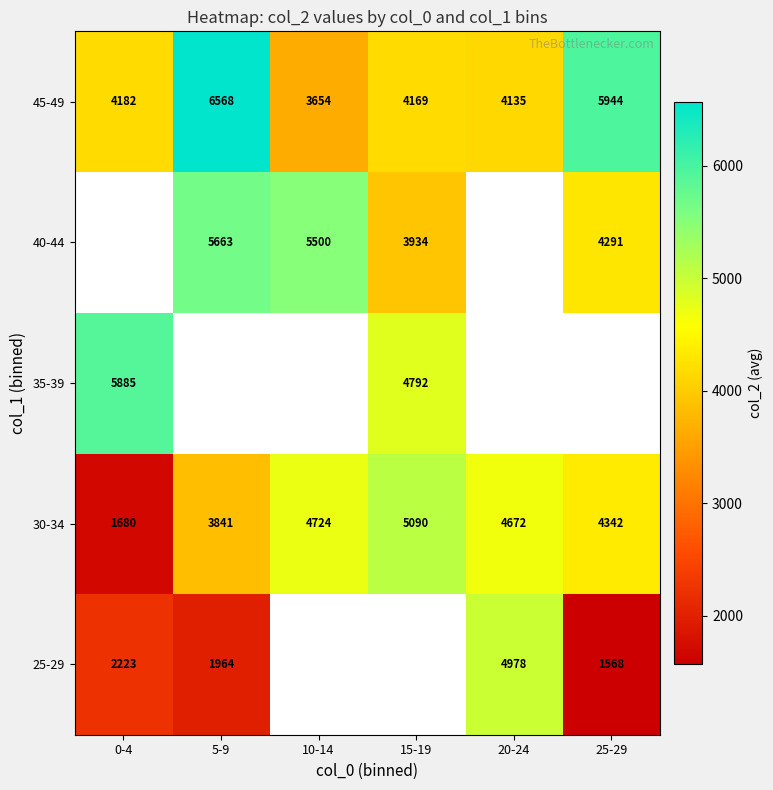

How many values in the 30-34 series are below 4672?

3